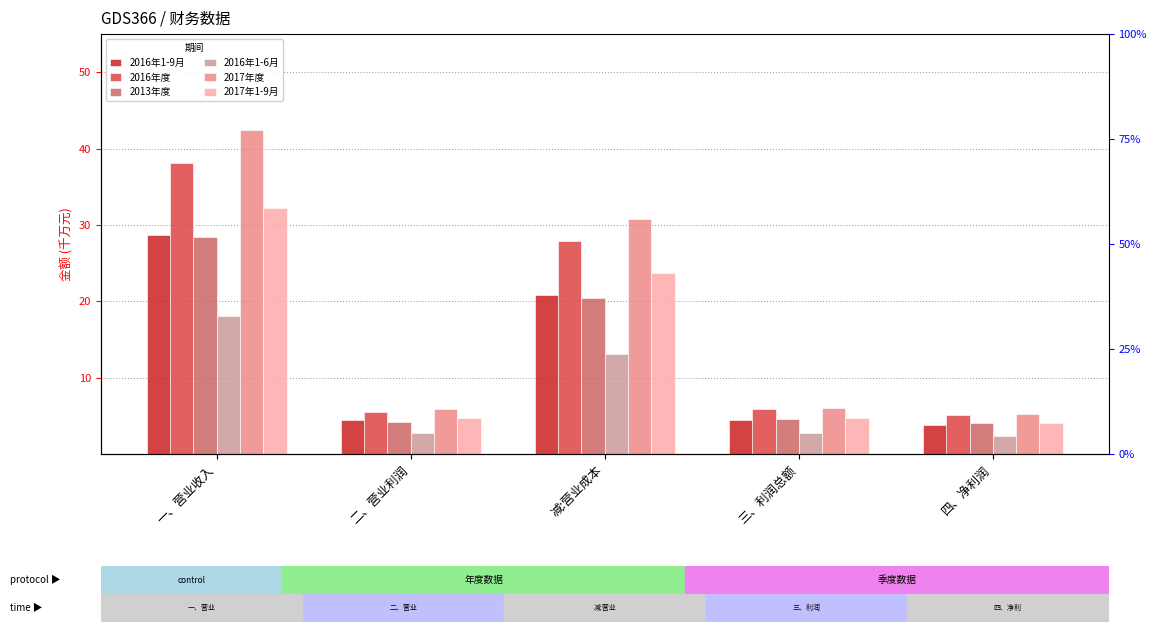

What are all the series names shown in the legend?

2016年1-9月, 2016年度, 2013年度, 2016年1-6月, 2017年度, 2017年1-9月